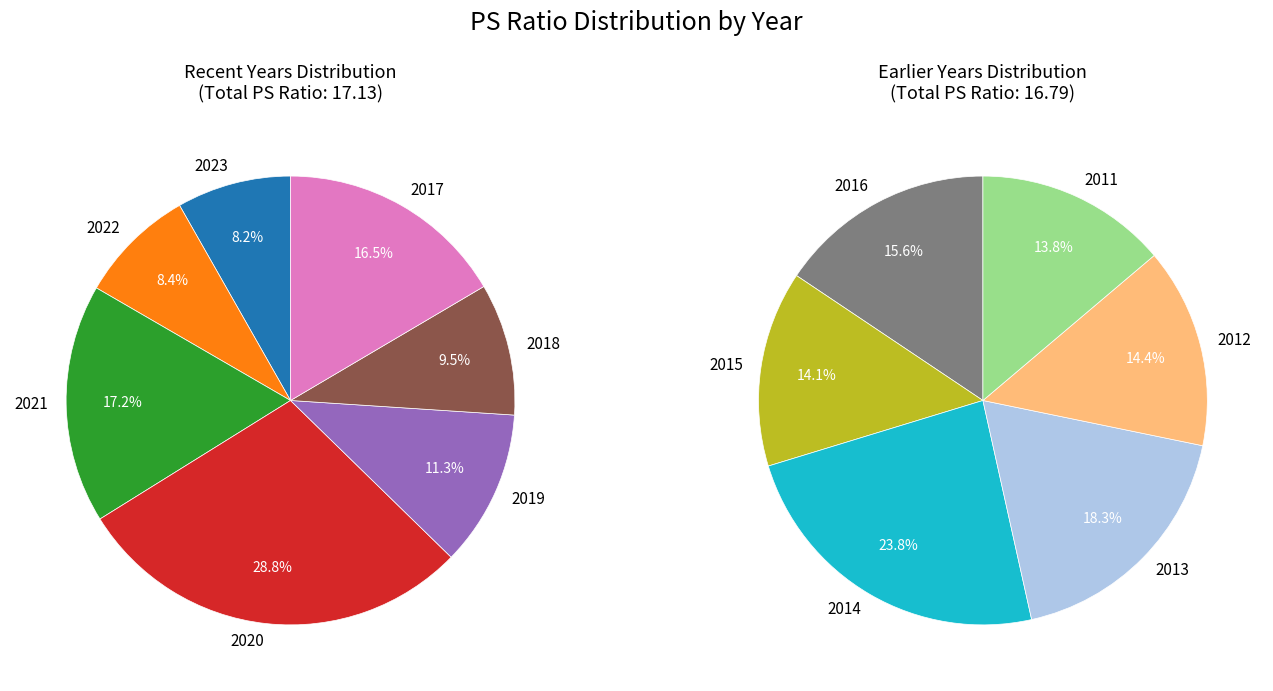

To the nearest percent, what is the difference between the largest and smallest slice percentages?

10%